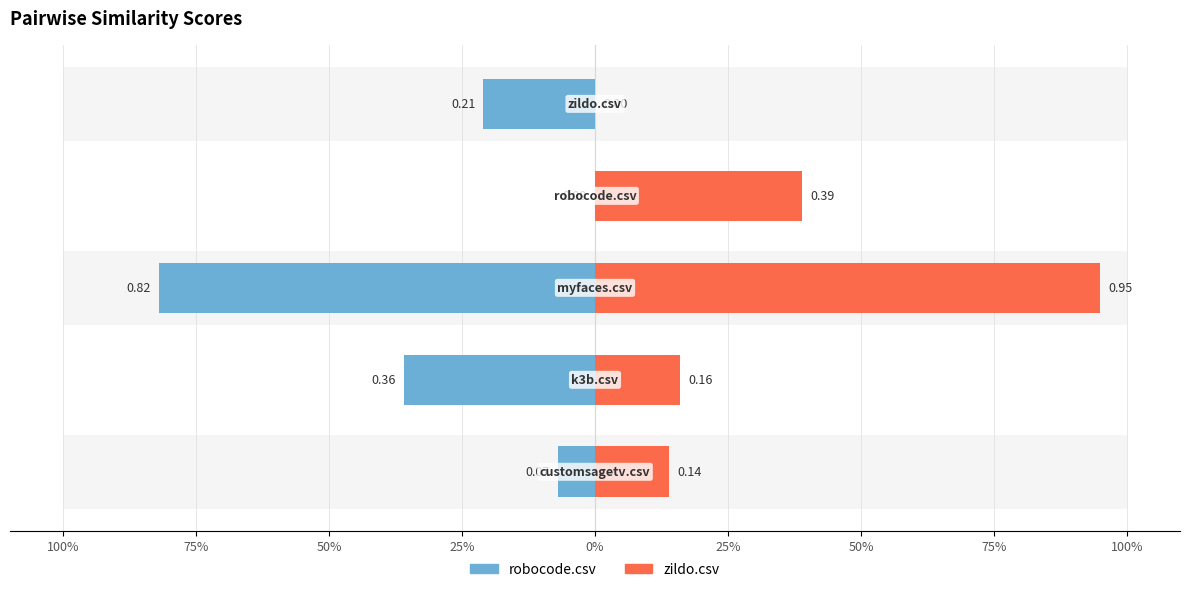

True or false: zildo.csv has a value of -0.5 at 0%.

False